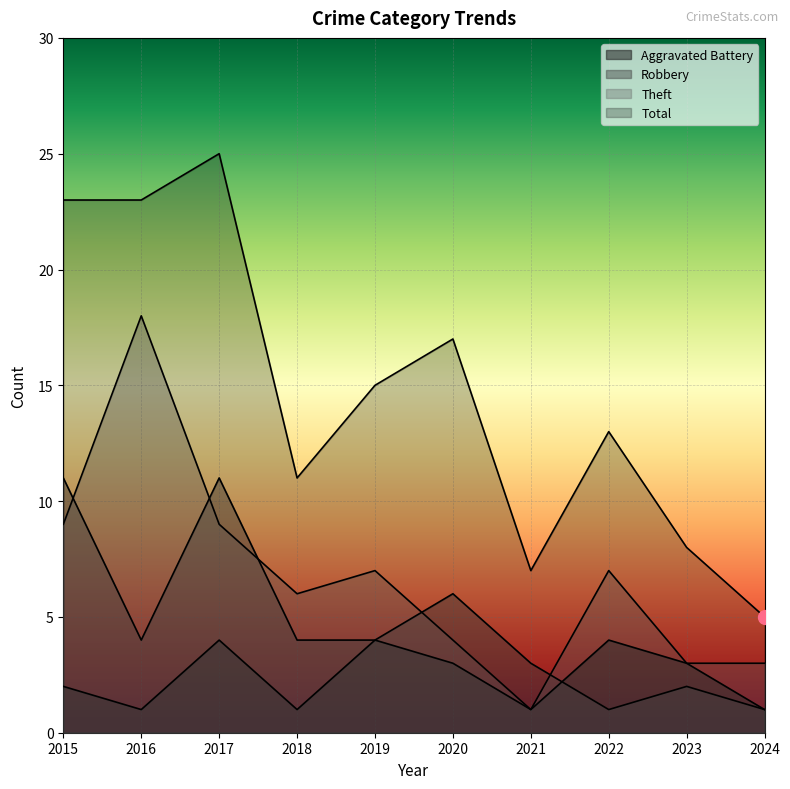

Where is the first local minimum for Robbery?

2016